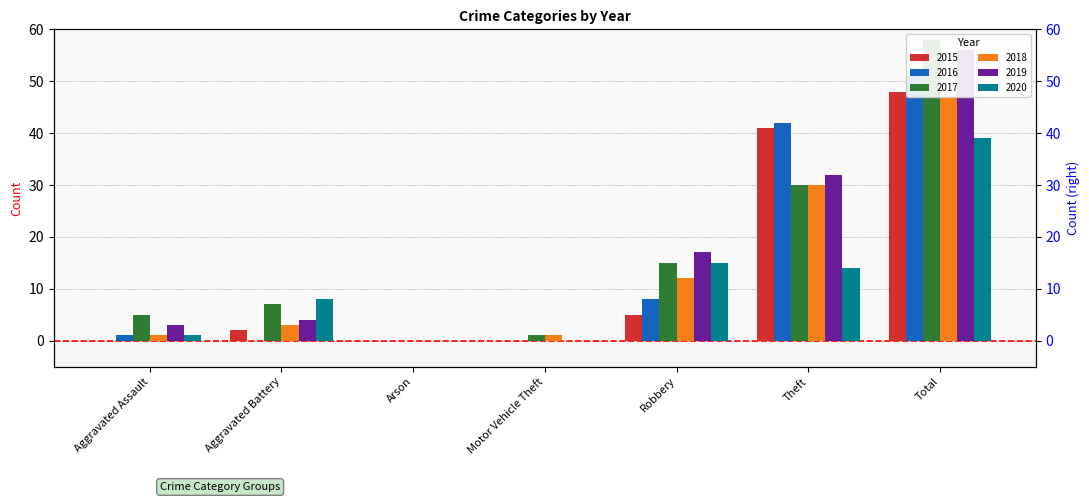

Between Motor Vehicle Theft and Robbery, which series saw the biggest shift?

2019